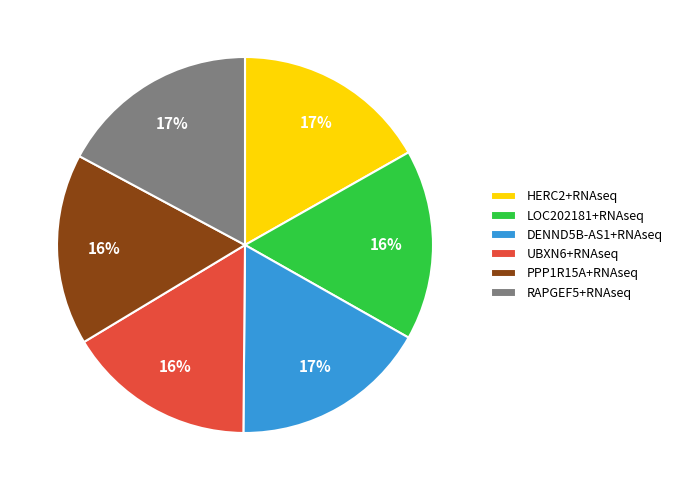

How many slices are in this pie chart?

6